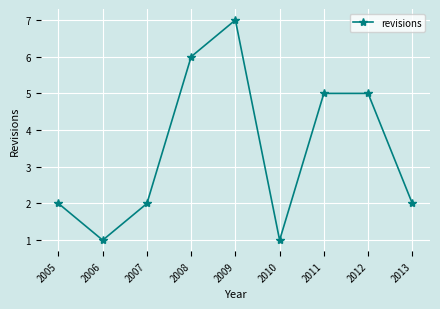

What is the change in value from 2005 to 2006?

-1